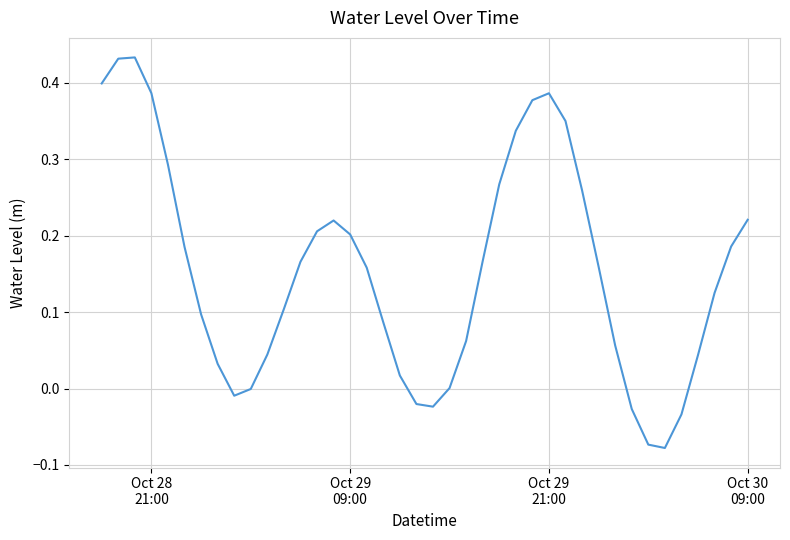

What is the difference between the maximum and minimum values?

0.5